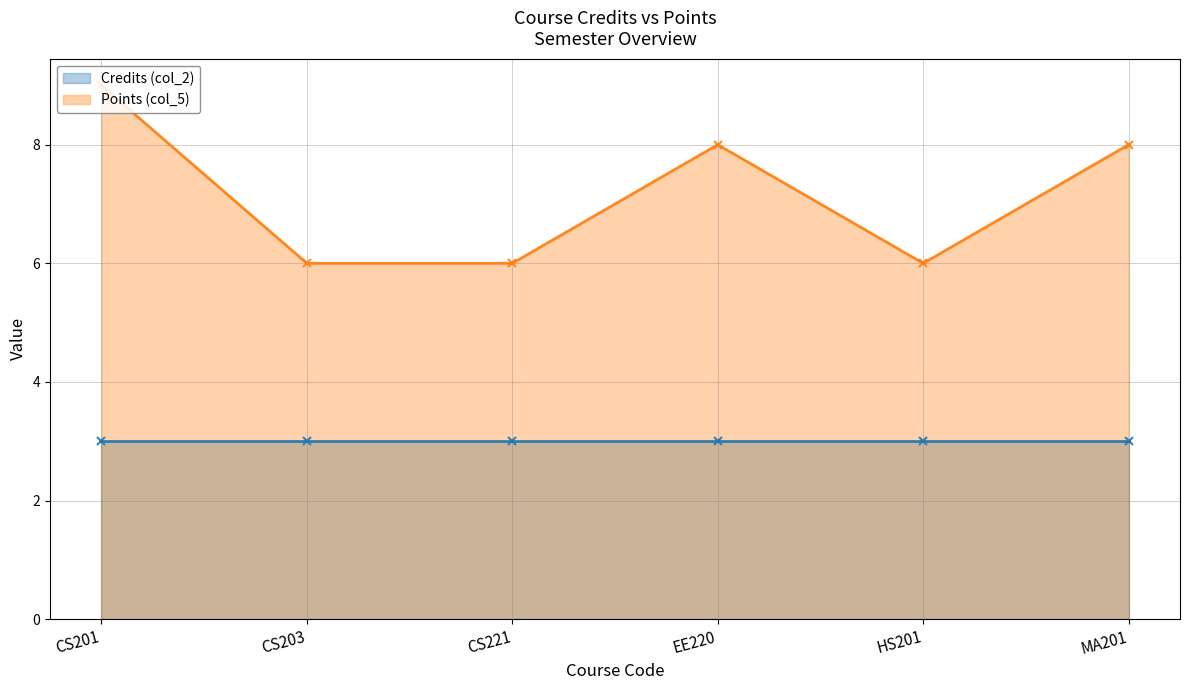

Reading right to left, transcribe all the data shown in this chart.

Credits (col_2) (line): 3	3	3	3	3	3
Points (col_5) (line): 8	6	8	6	6	9